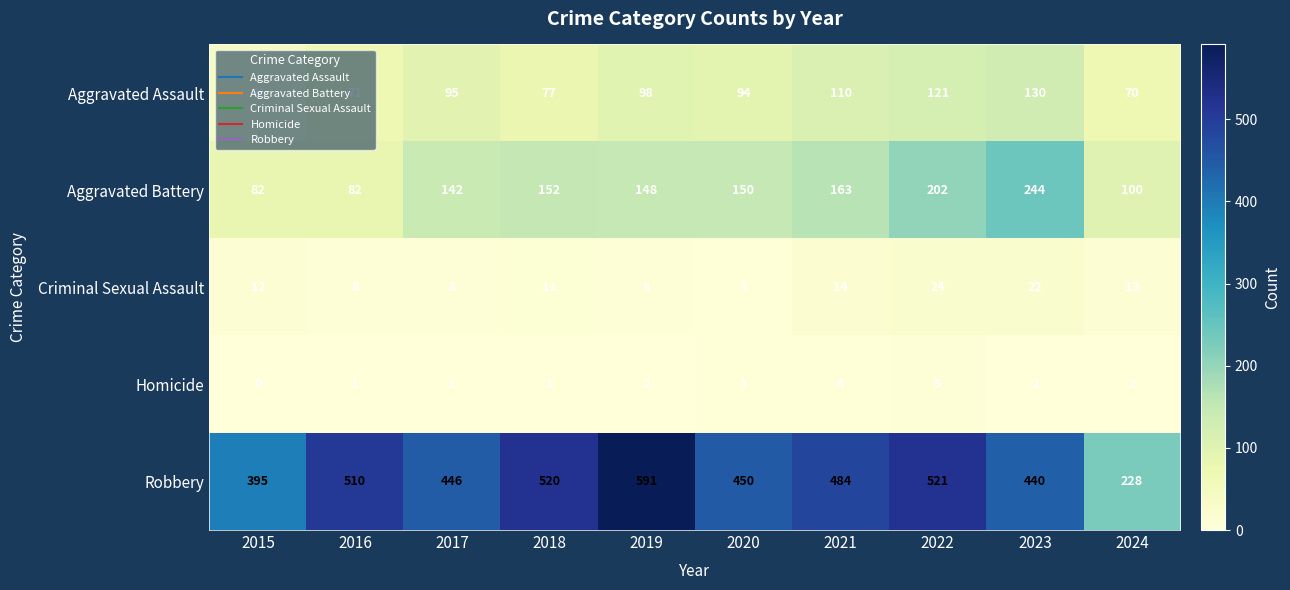

True or false: Aggravated Battery has a value of 33 at 2020.

False